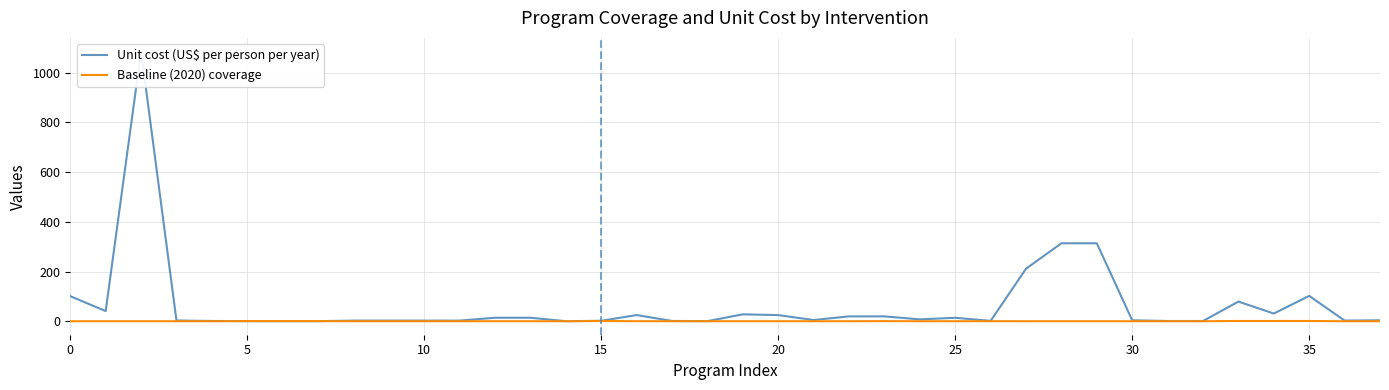

At which category does Baseline (2020) coverage reach its first local peak?

15